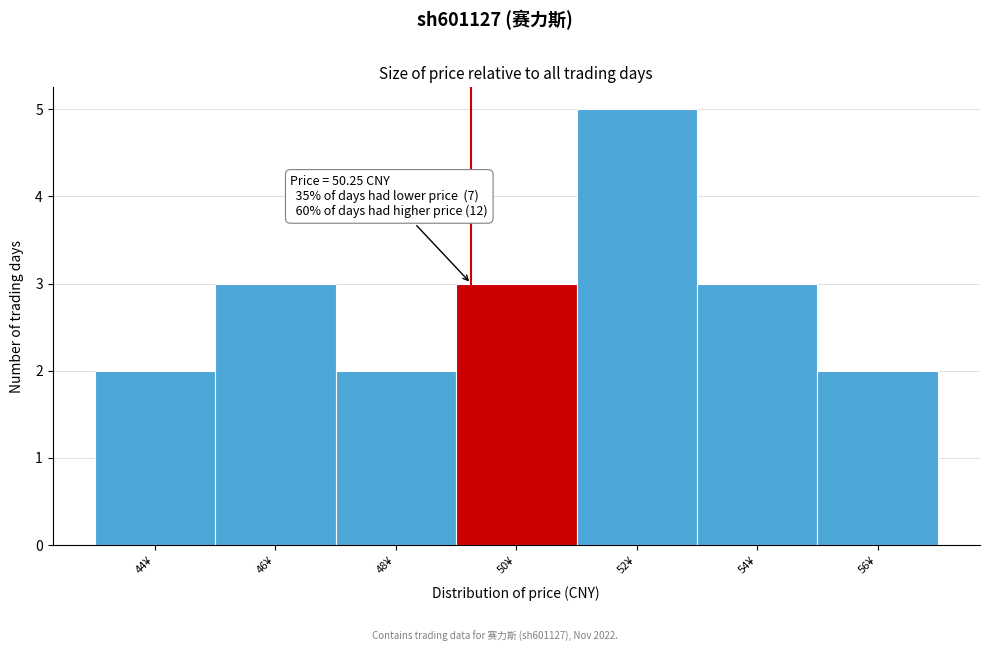

Reading left to right, list all the values displayed in this chart.

2	3	2	3	5	3	2